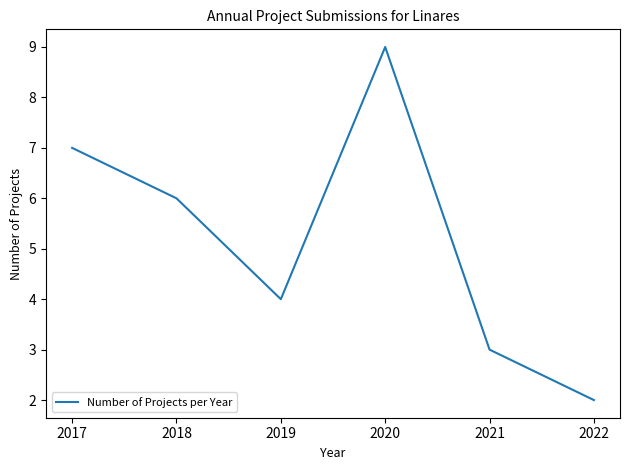

Between 2022 and 2018, which is larger?

2018